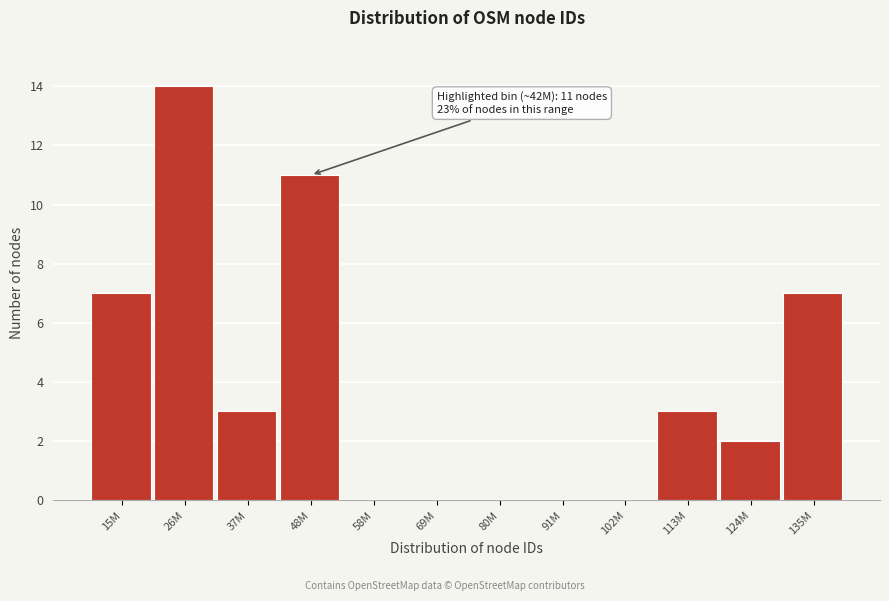

Reading right to left, list all the values displayed in this chart.

135M=7	124M=2	113M=3	102M=0	91M=0	80M=0	69M=0	58M=0	48M=11	37M=3	26M=14	15M=7